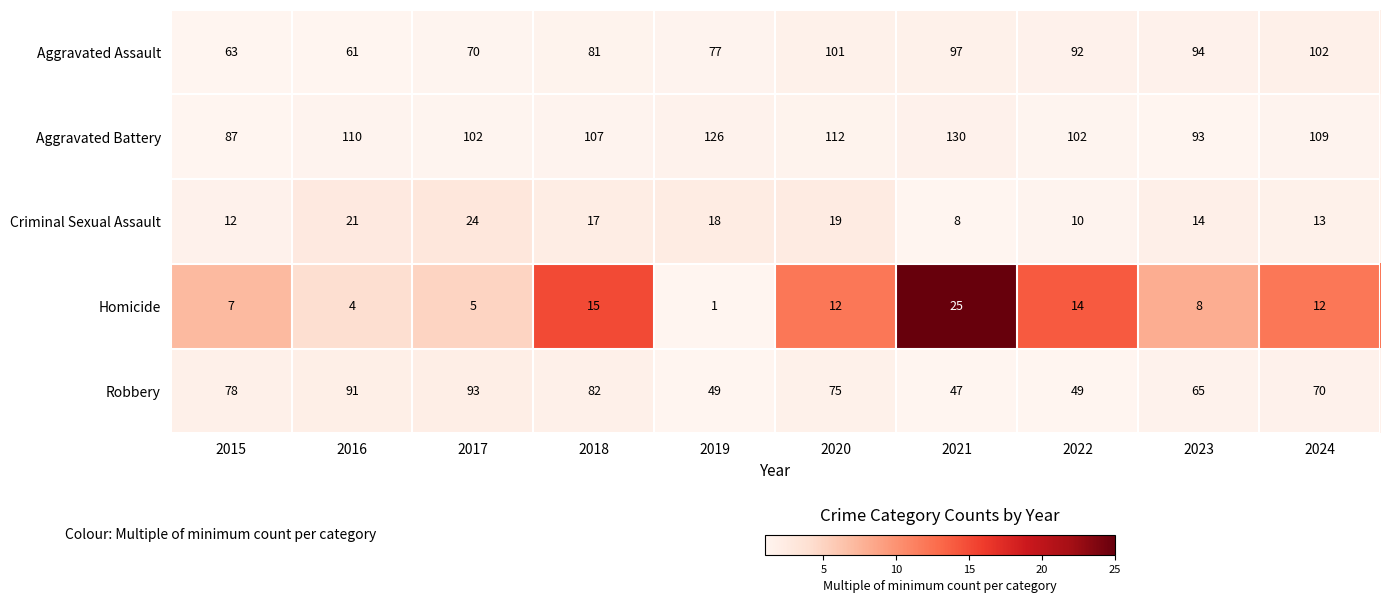

Rank the series at 2016 from lowest to highest value.

Homicide, Criminal Sexual Assault, Aggravated Assault, Robbery, Aggravated Battery